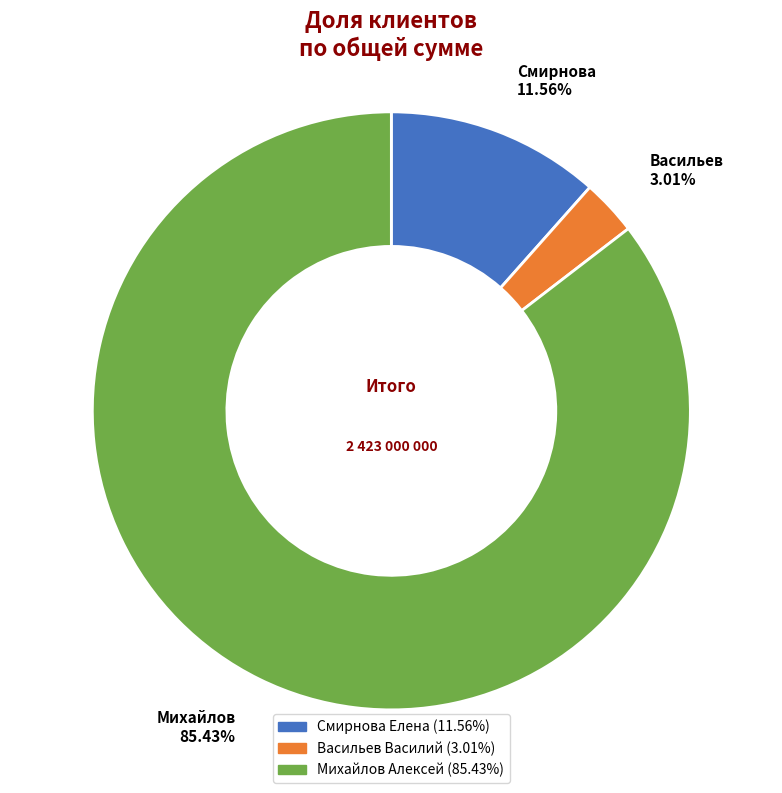

Does Васильев Василий represent more than half of the total?

No